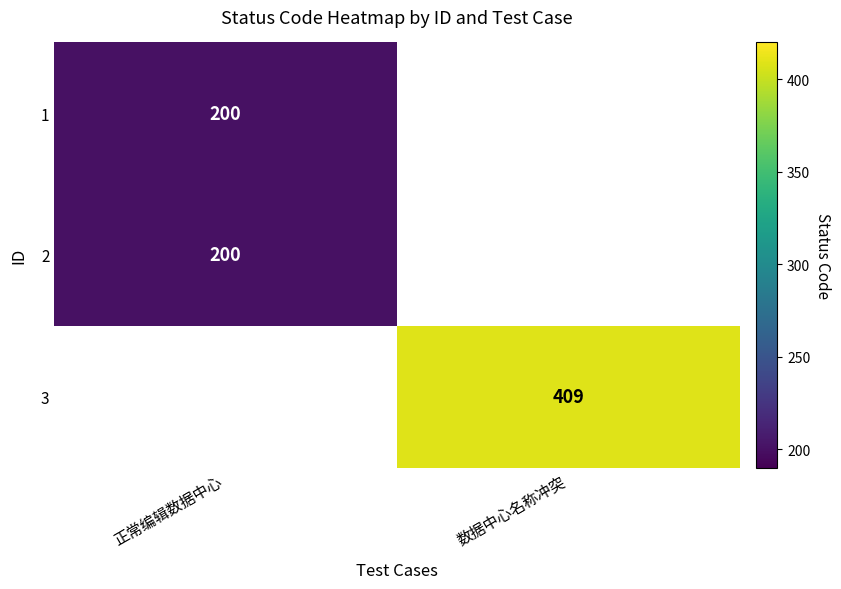

Is it true that 1 equals 318 at 正常编辑数据中心?

False